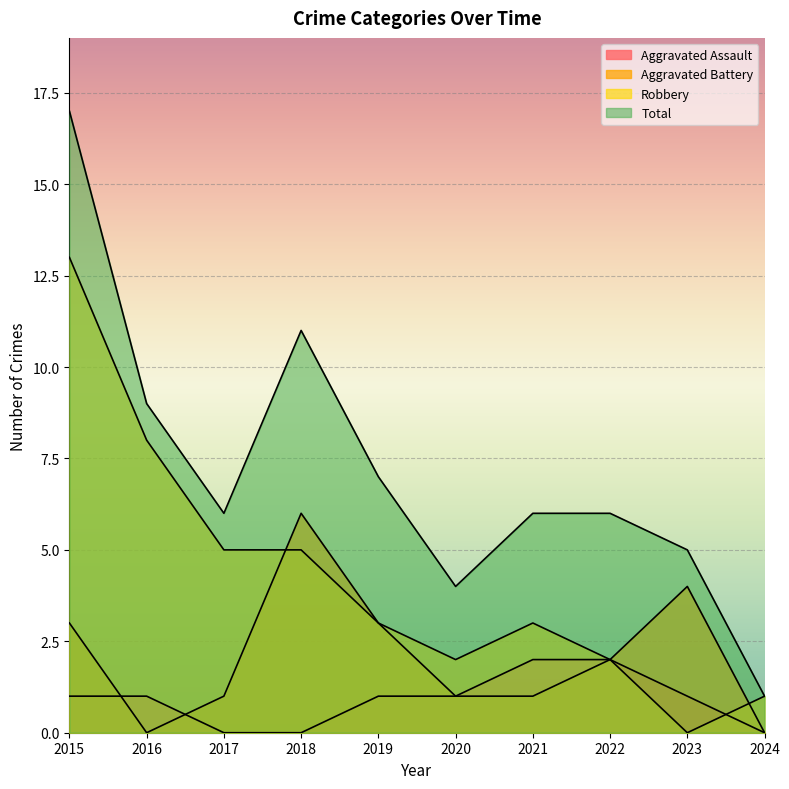

At which label is Total closest to 9?

2016